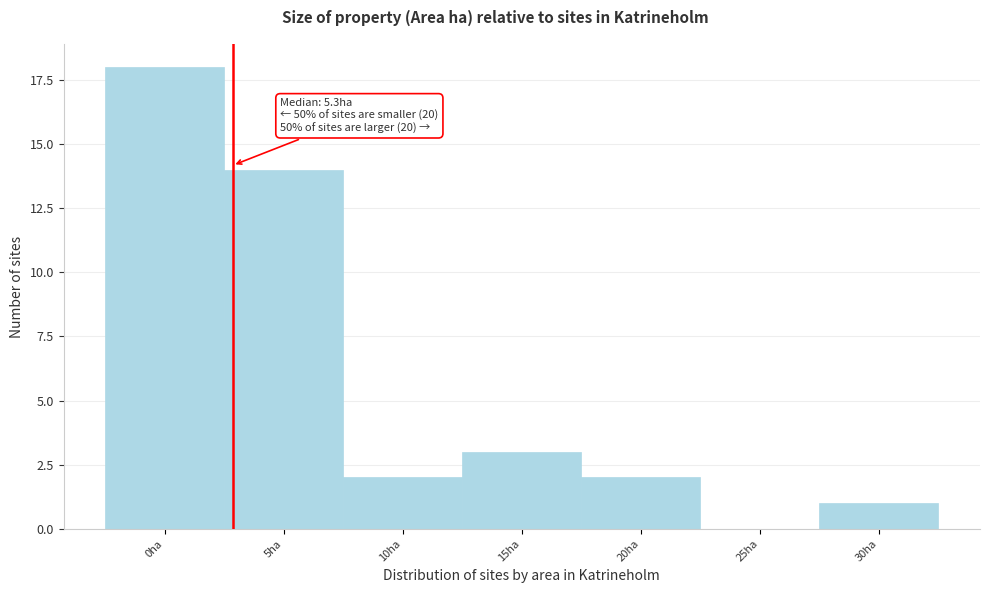

Which category has the highest value across all series?

0ha